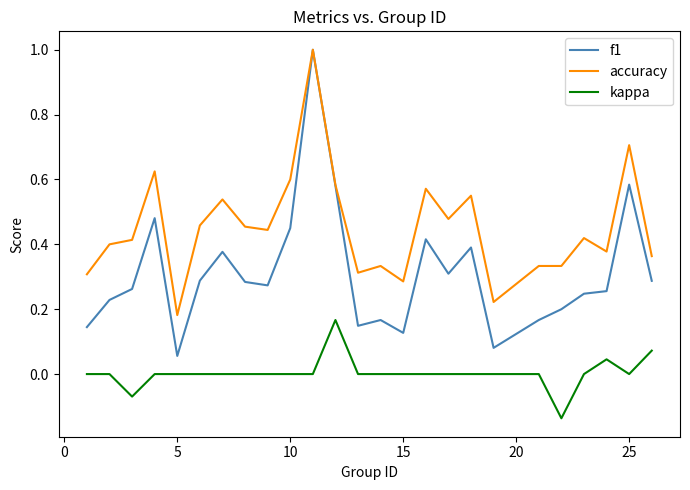

Which series has the widest spread of values?

f1